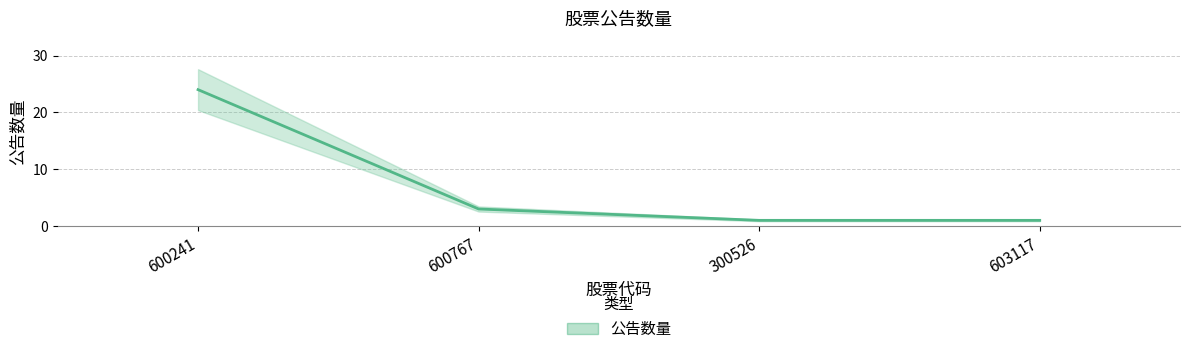

What is the maximum value shown in the chart?

24